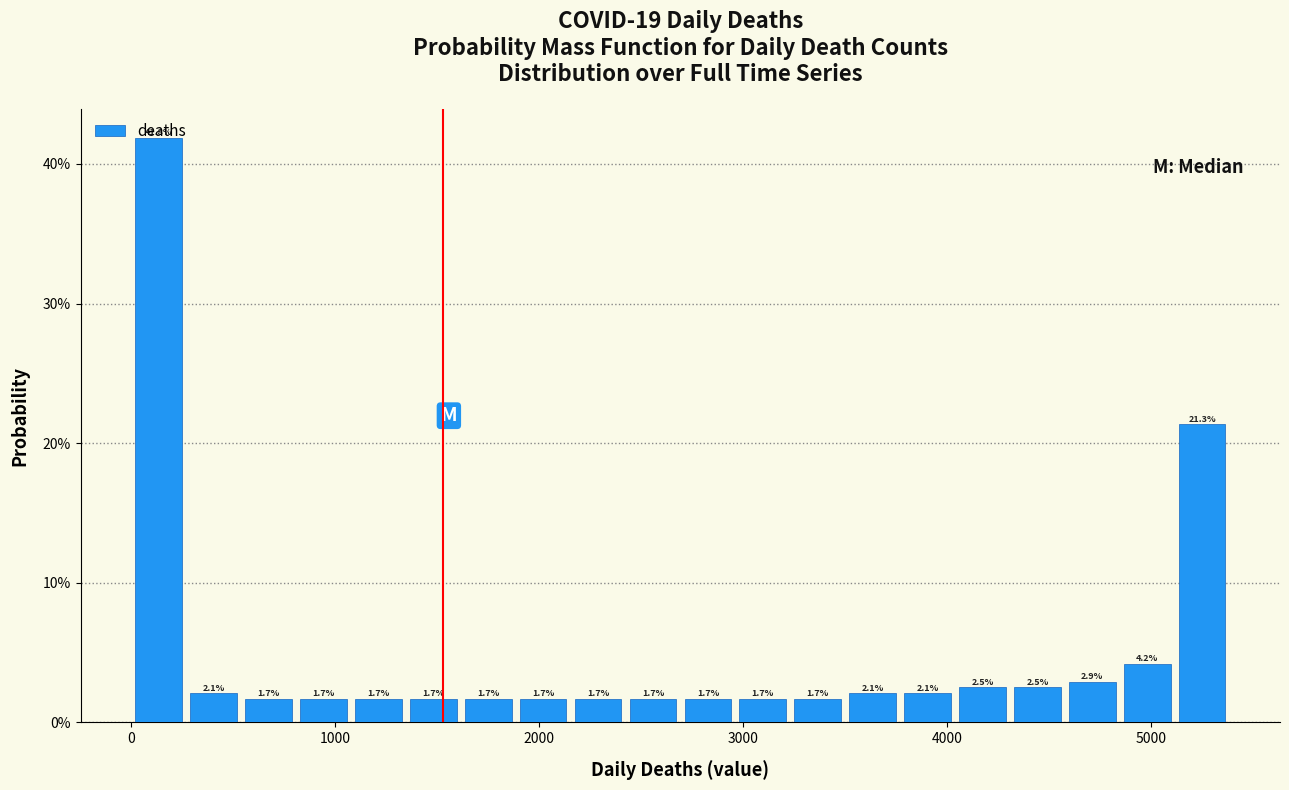

Around what value on the x-axis is the tallest bar? Give the approximate position of its centre, as read against the axis.

100